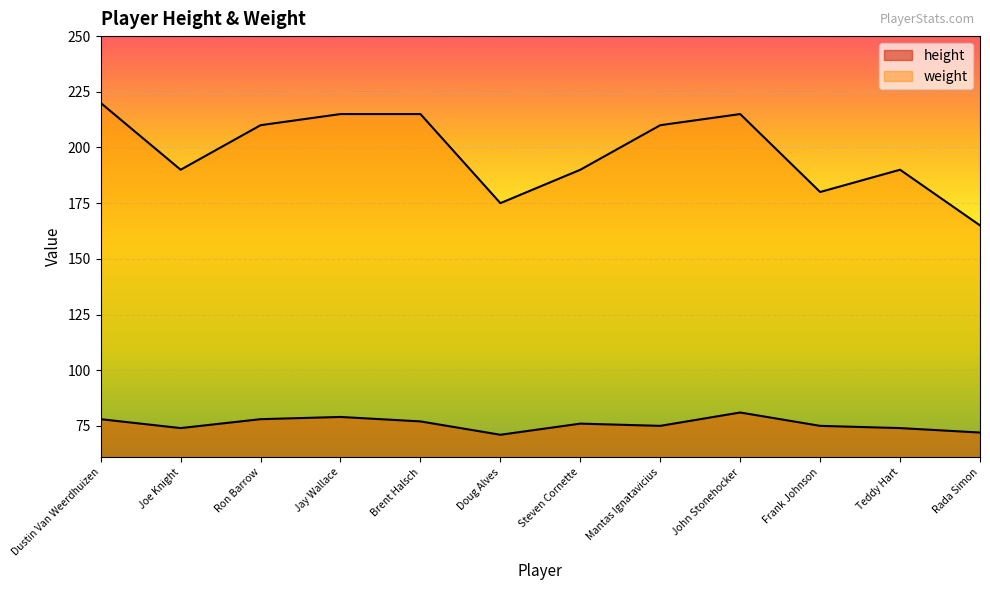

Reading left to right, extract all data points from this chart.

height: 78	74	78	79	77	71	76	75	81	75	74	72
weight: 220	190	210	215	215	175	190	210	215	180	190	165